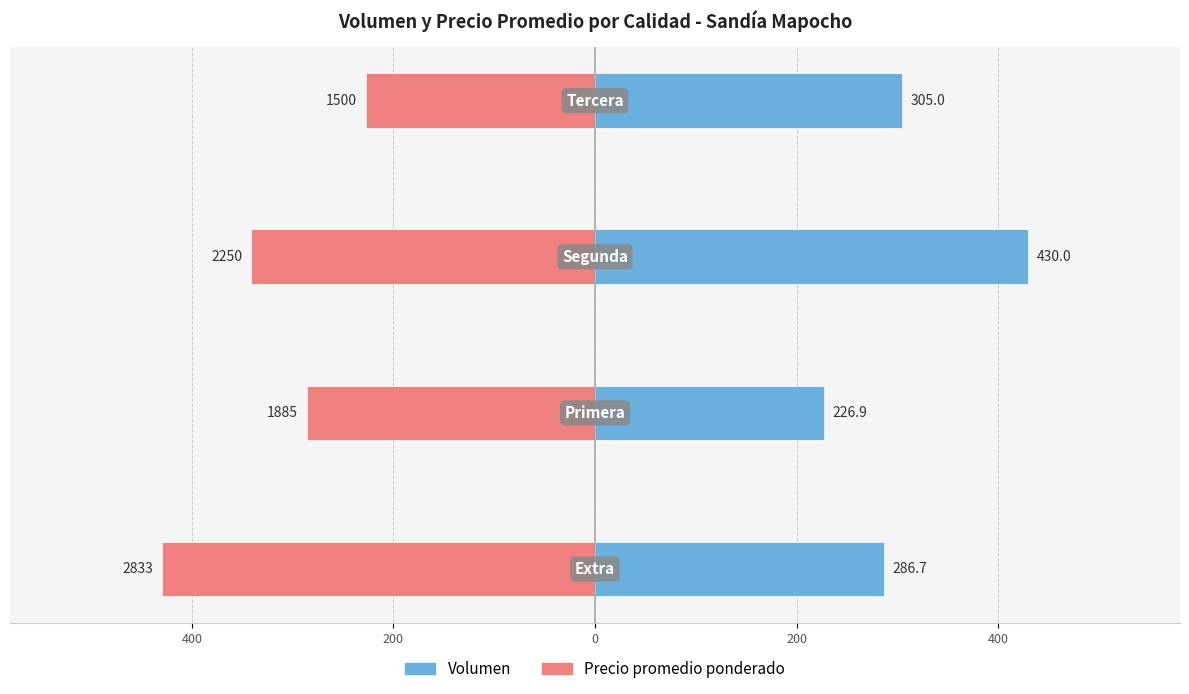

At how many categories does at least one series exceed -272?

4